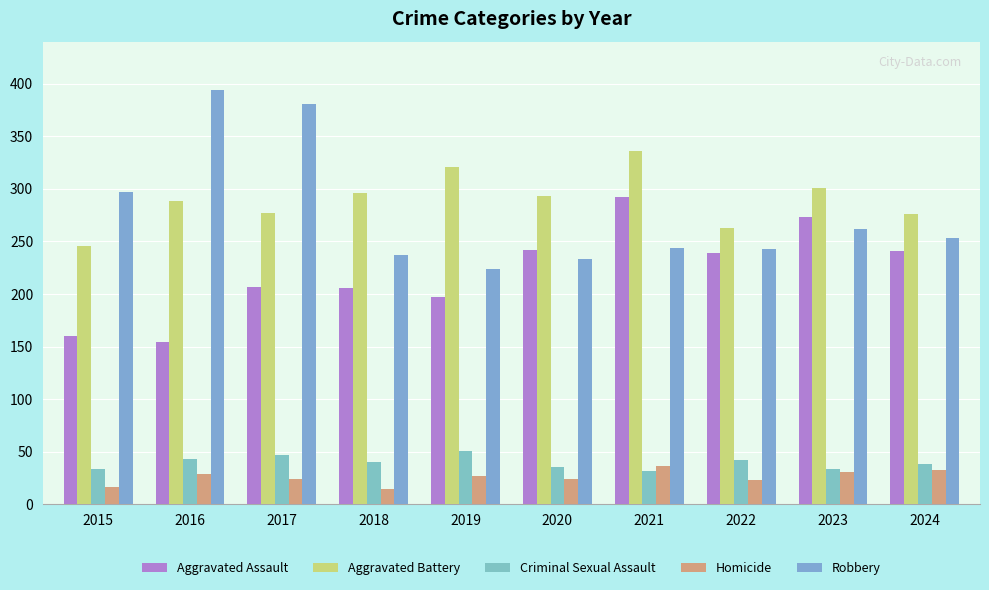

The value of Aggravated Assault at 2022 is 239. True or false?

True